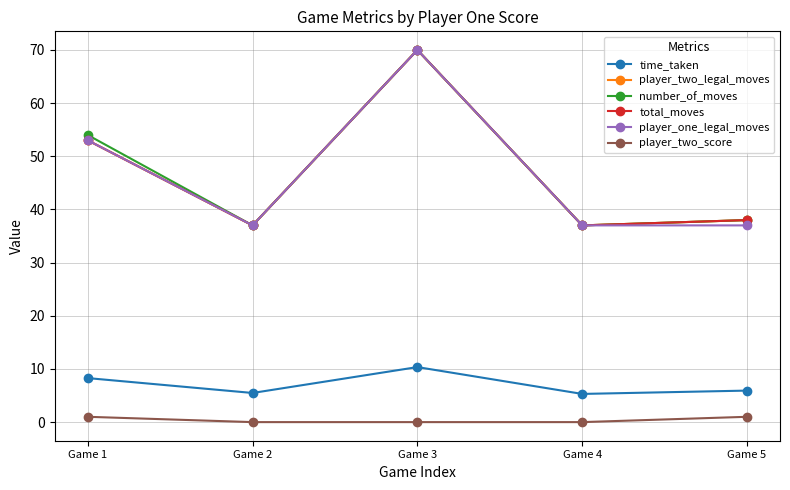

Between Game 1 and Game 2, which series saw the biggest shift?

number_of_moves